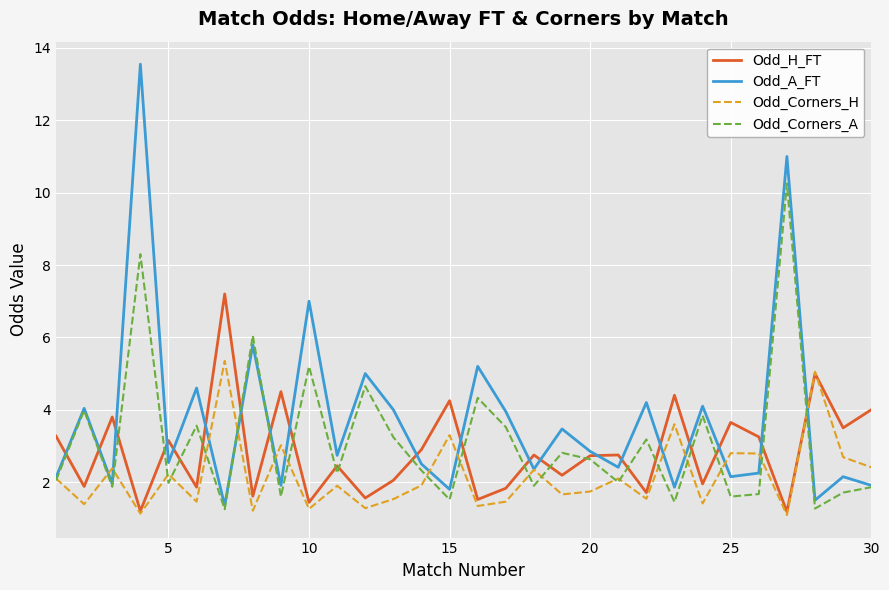

What is the smallest value displayed?

1.1